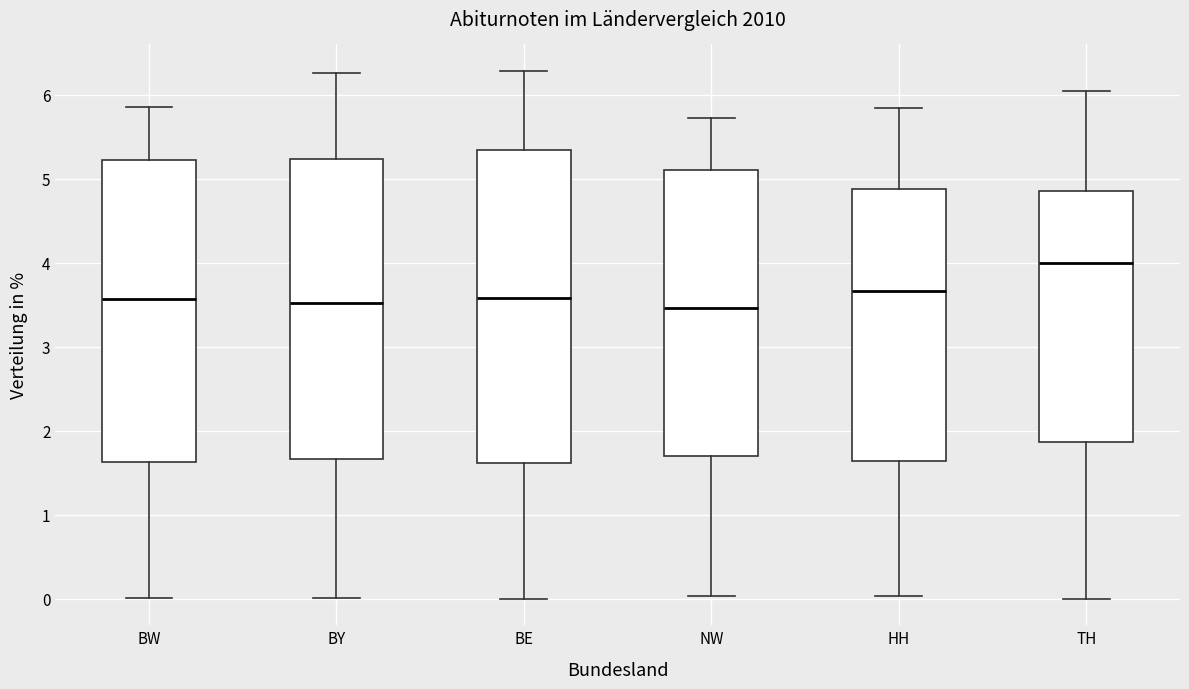

Reading left to right, read every box against the y-axis: the position of its median line, the range the box covers, and the ends of its whiskers. The values are not printed on the chart, so give them approximately, as read against the axis.

BW: median 3.6, box 1.6 to 5.2, whiskers 0.0 to 5.9
BY: median 3.5, box 1.7 to 5.2, whiskers 0.0 to 6.3
BE: median 3.6, box 1.6 to 5.3, whiskers 0.0 to 6.3
NW: median 3.5, box 1.7 to 5.1, whiskers 0.0 to 5.7
HH: median 3.7, box 1.6 to 4.9, whiskers 0.0 to 5.8
TH: median 4.0, box 1.9 to 4.9, whiskers 0.0 to 6.0